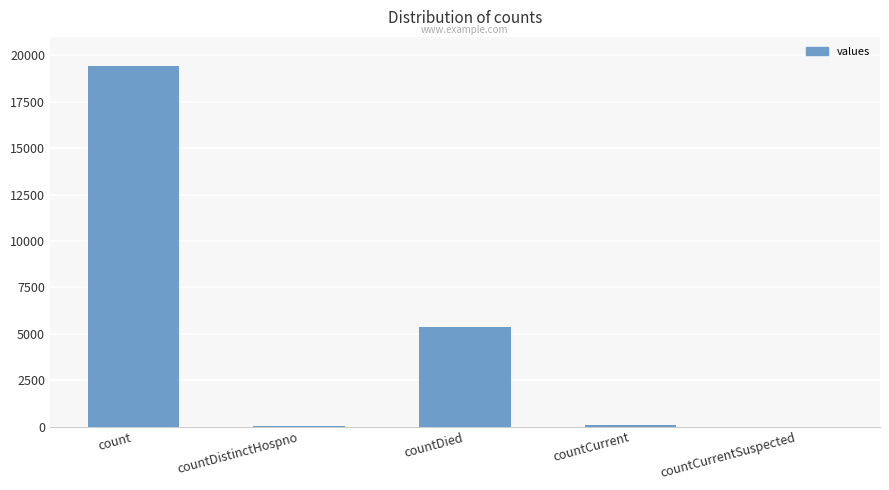

What is the sum of all values?

24875